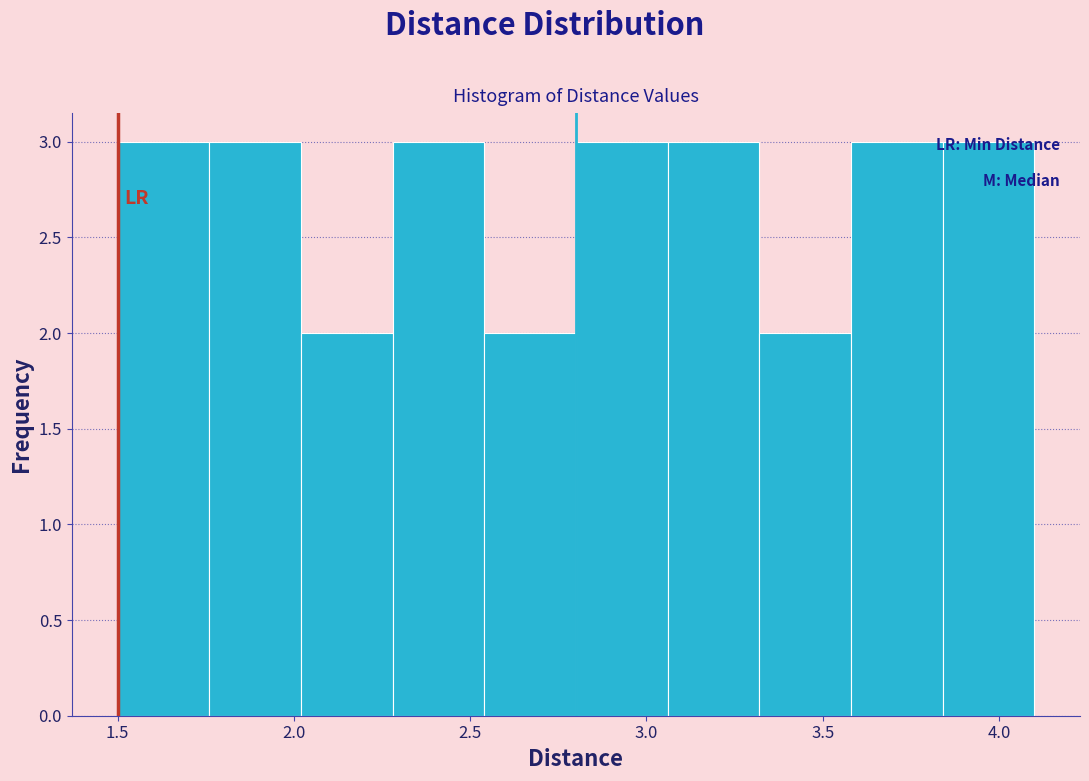

Reading left to right, transcribe this chart: for each bar, give the range it covers on the x-axis and its height. Neither the bar edges nor the heights are printed on the chart, so give them approximately, as read against the axes.

1.50 to 1.76: 3
1.76 to 2.02: 3
2.02 to 2.28: 2
2.28 to 2.54: 3
2.54 to 2.80: 2
2.80 to 3.06: 3
3.06 to 3.32: 3
3.32 to 3.58: 2
3.58 to 3.84: 3
3.84 to 4.10: 3